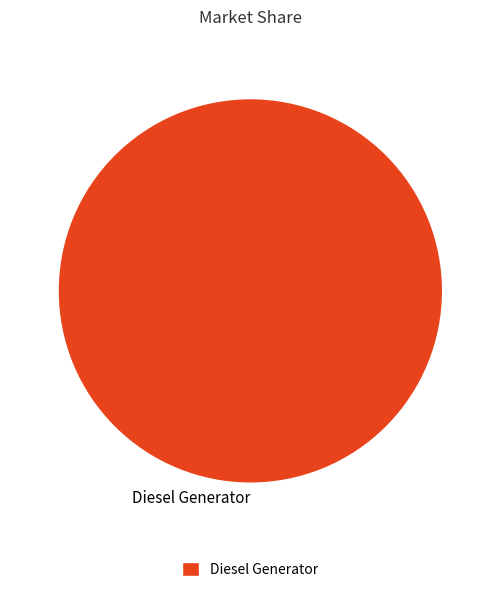

Is there any slice that represents more than half of the pie?

Yes